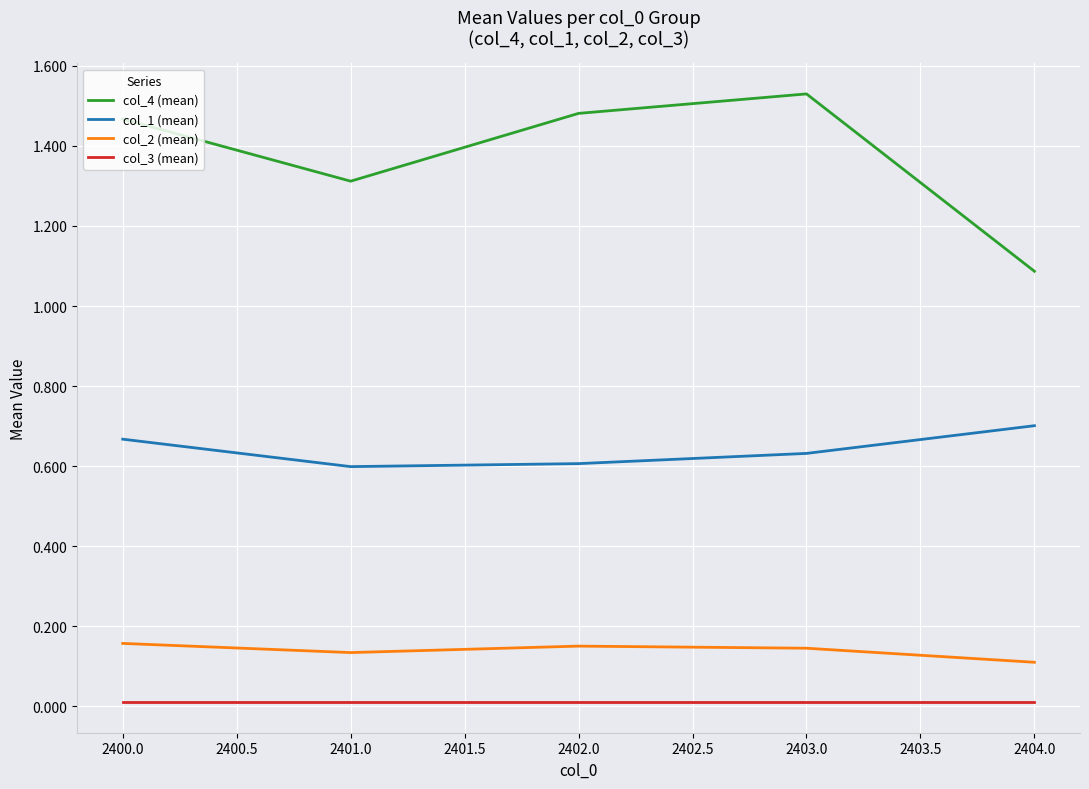

What is the average value of the col_4 (mean) series?

1.4